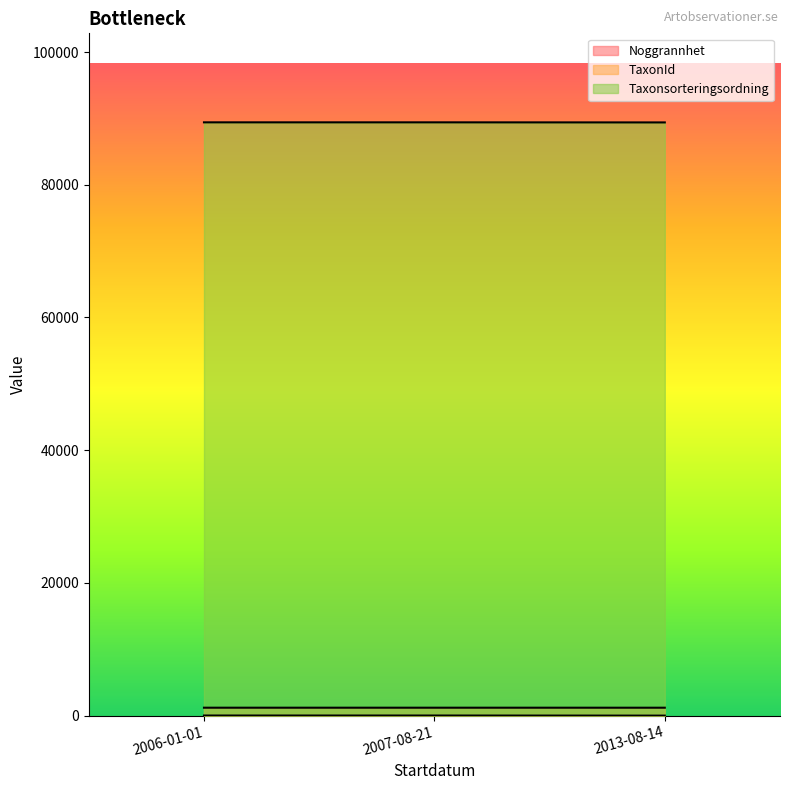

At which label does TaxonId reach its minimum?

2013-08-14